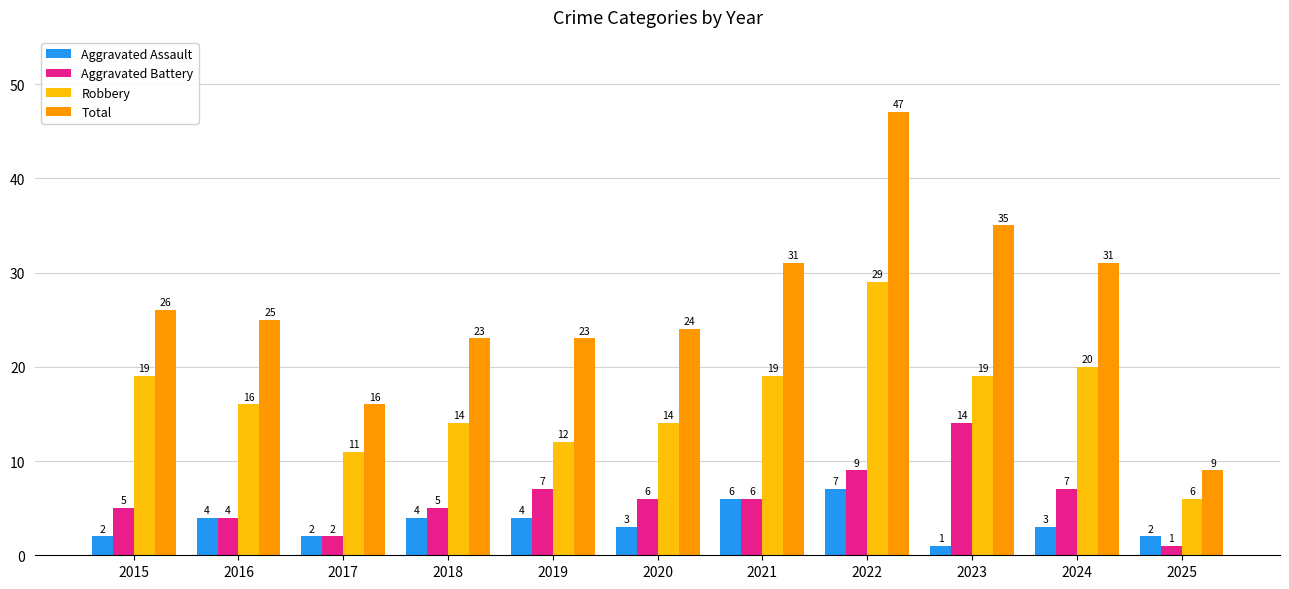

At how many categories does at least one series exceed 10?

10